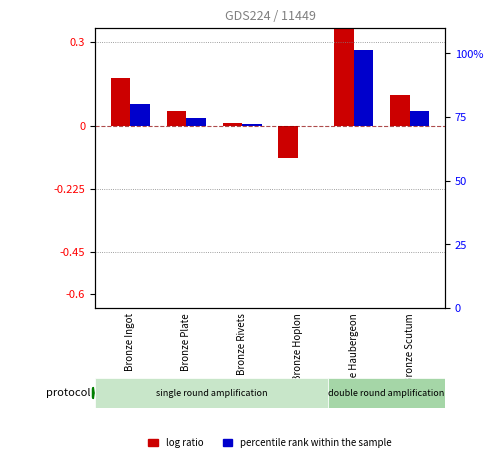

Rank the series at Bronze Plate from lowest to highest value.

percentile rank within the sample, log ratio